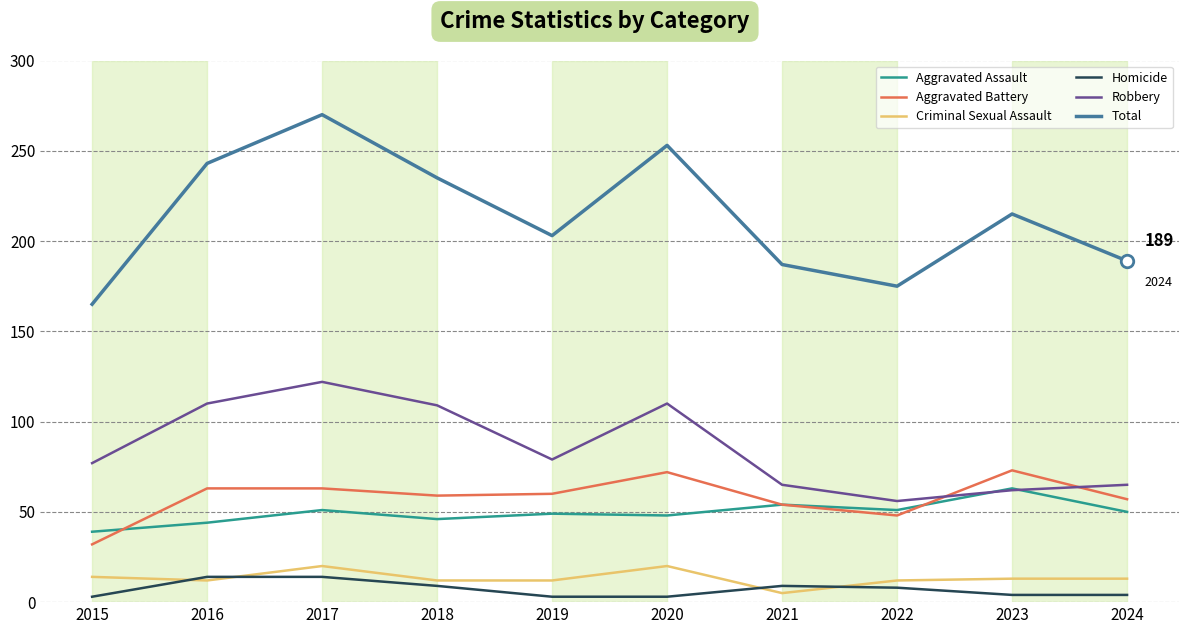

What are all the series names shown in the legend?

Aggravated Assault, Aggravated Battery, Criminal Sexual Assault, Homicide, Robbery, Total